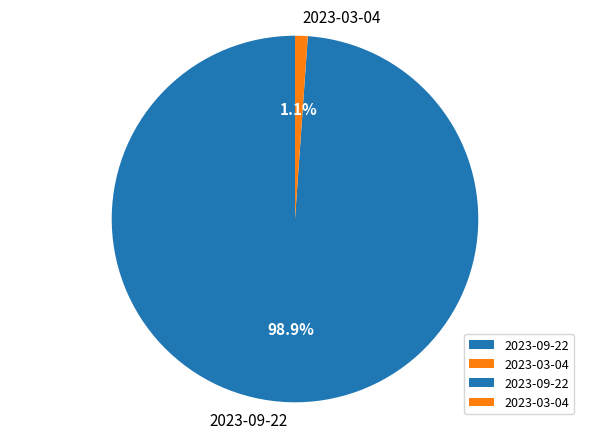

Between 2023-09-22 and 2023-03-04, which is larger?

2023-09-22